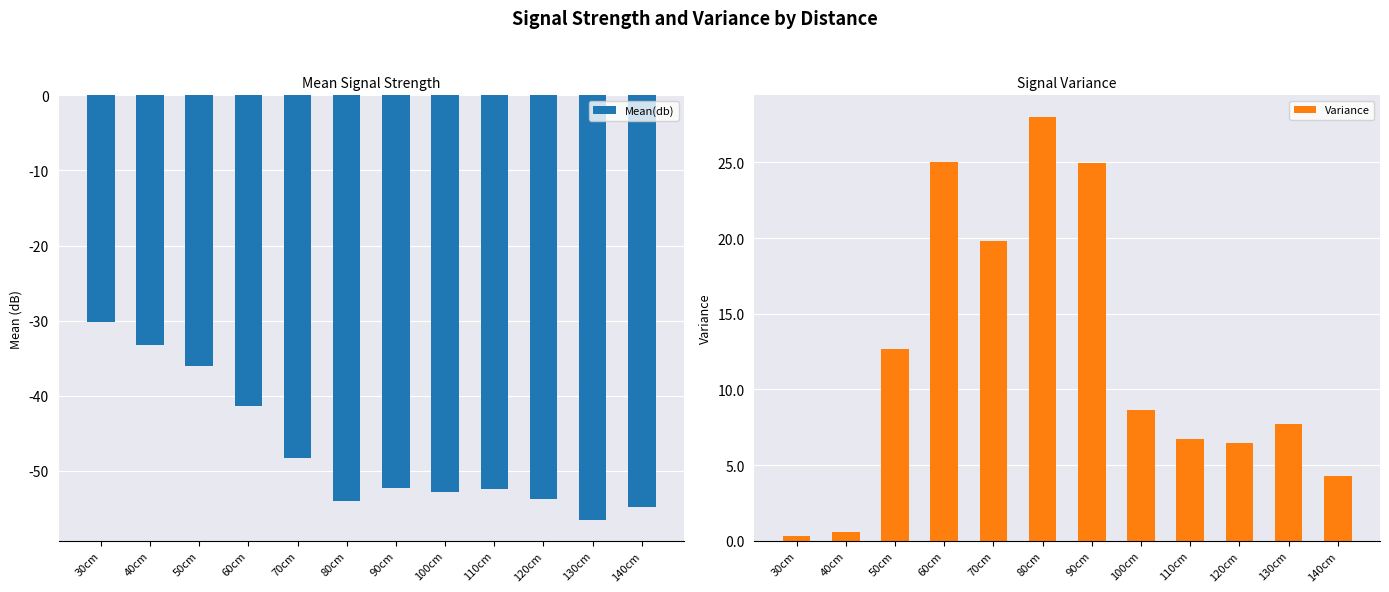

Which series has the largest range (max minus min)?

Variance